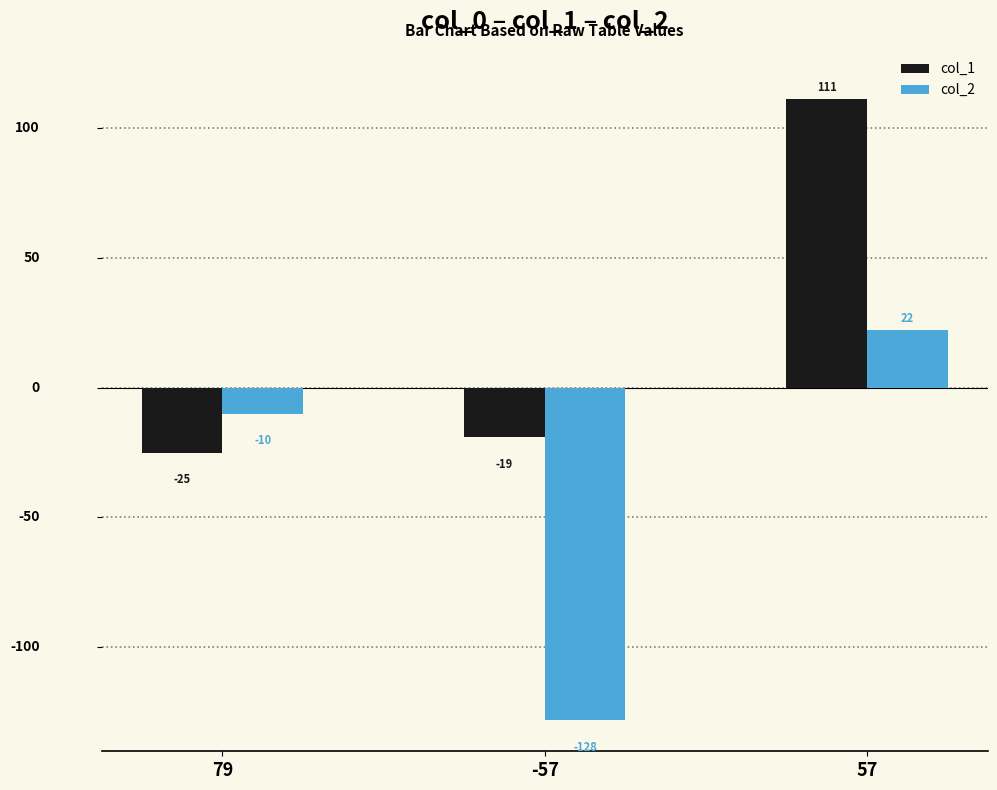

What is the difference between the col_1 values at 79 and -57?

6